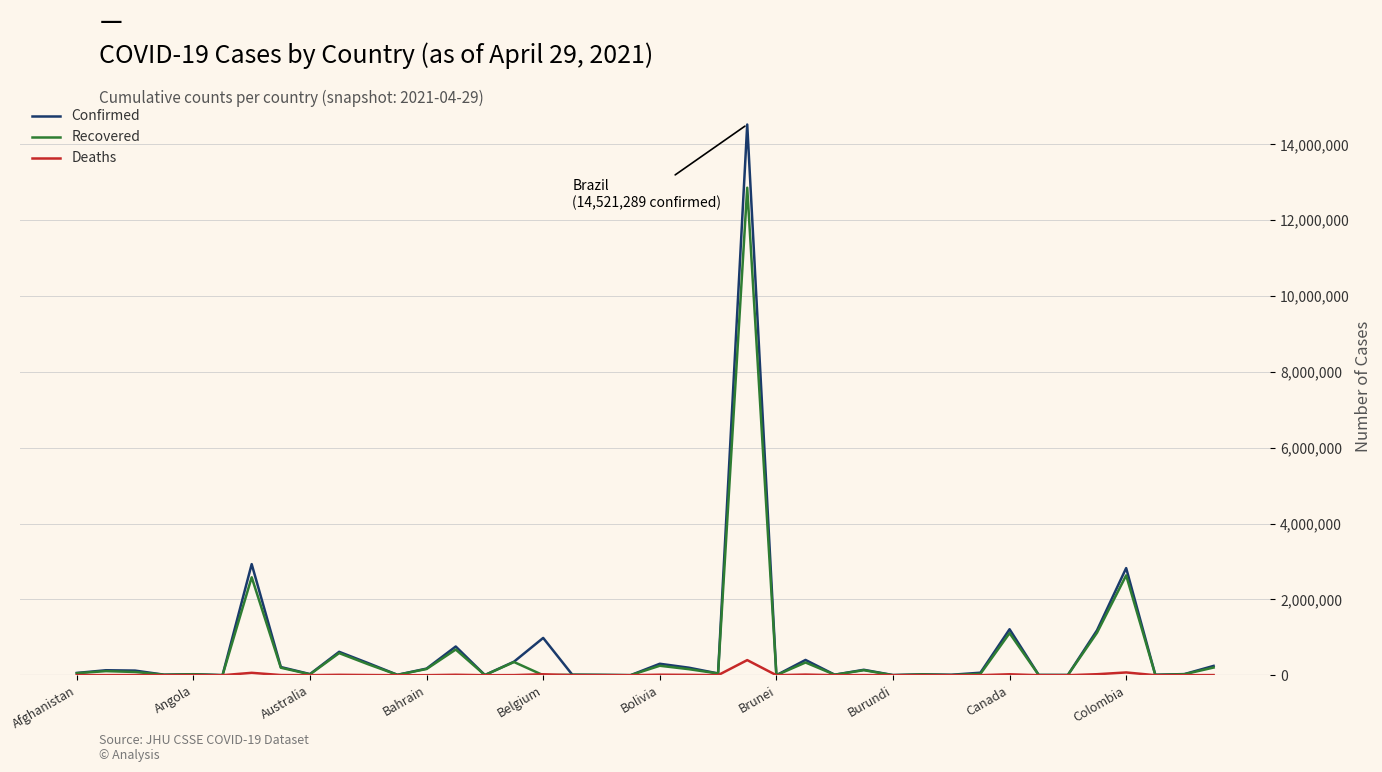

Which series has the largest range (max minus min)?

Confirmed